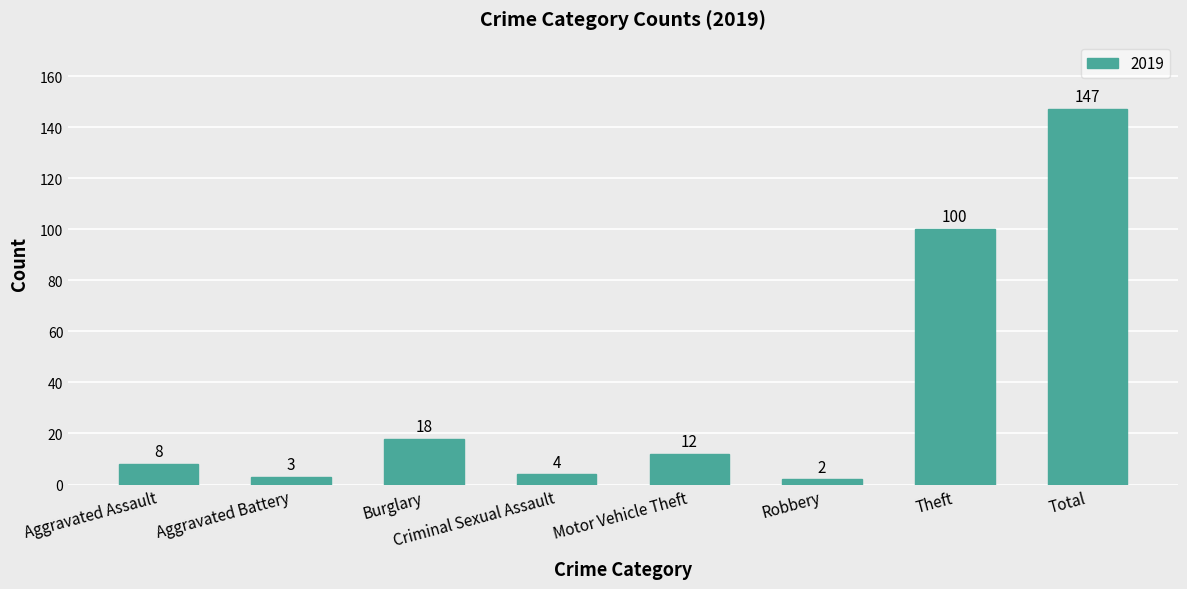

At which label does the data first exceed 12?

Burglary